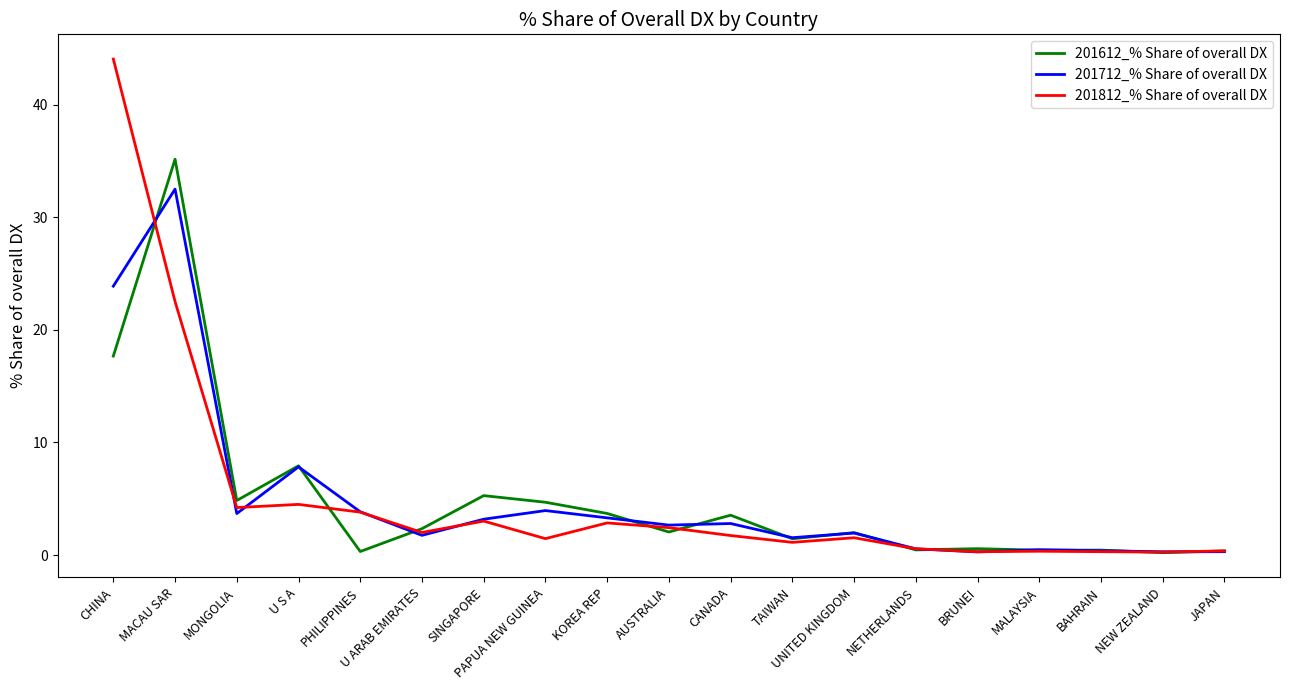

The 201712_% Share of overall DX series shows 3.9 at PAPUA NEW GUINEA. True or false?

True